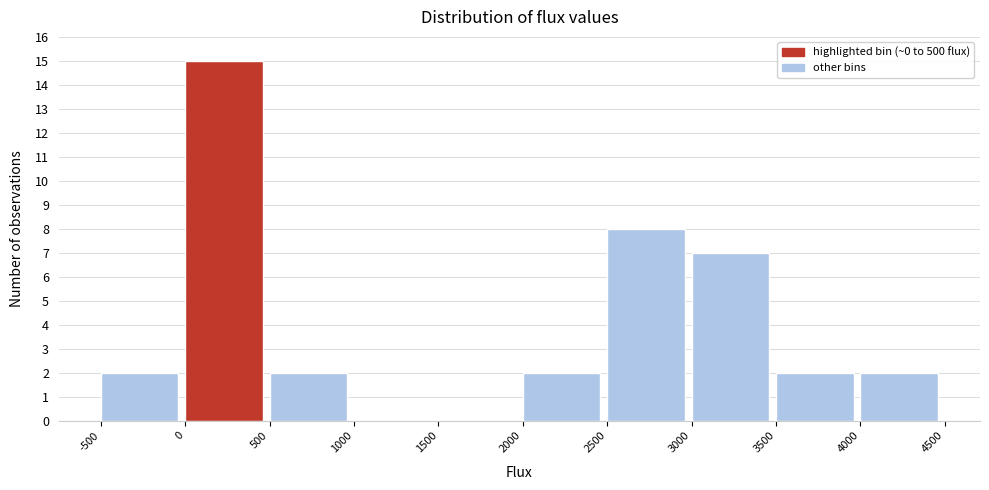

Over which range of the x-axis is the bar tallest?

0 to 500